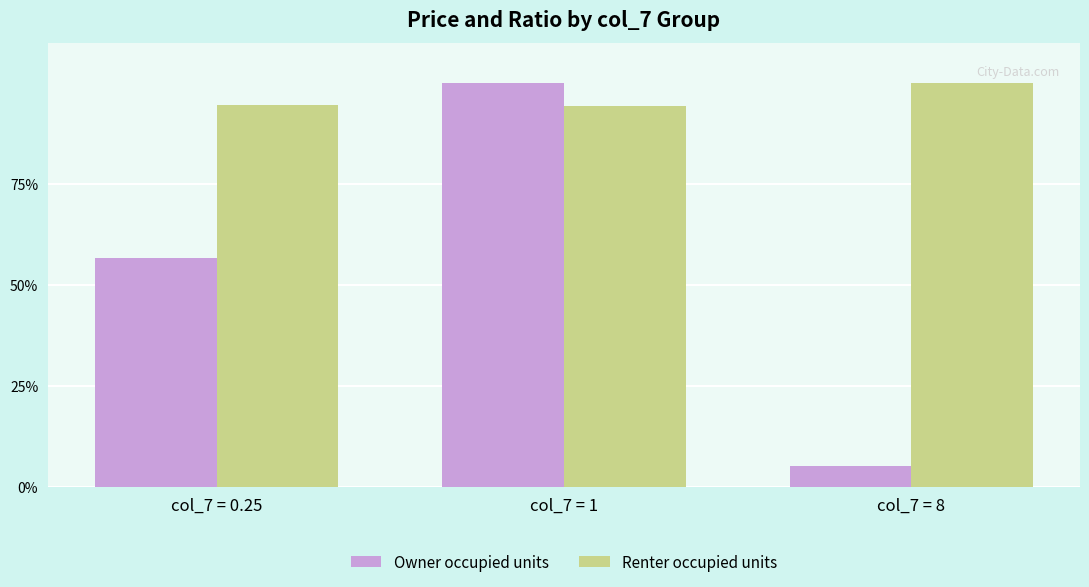

Rank the series at col_7 = 1 from highest to lowest value.

Owner occupied units, Renter occupied units